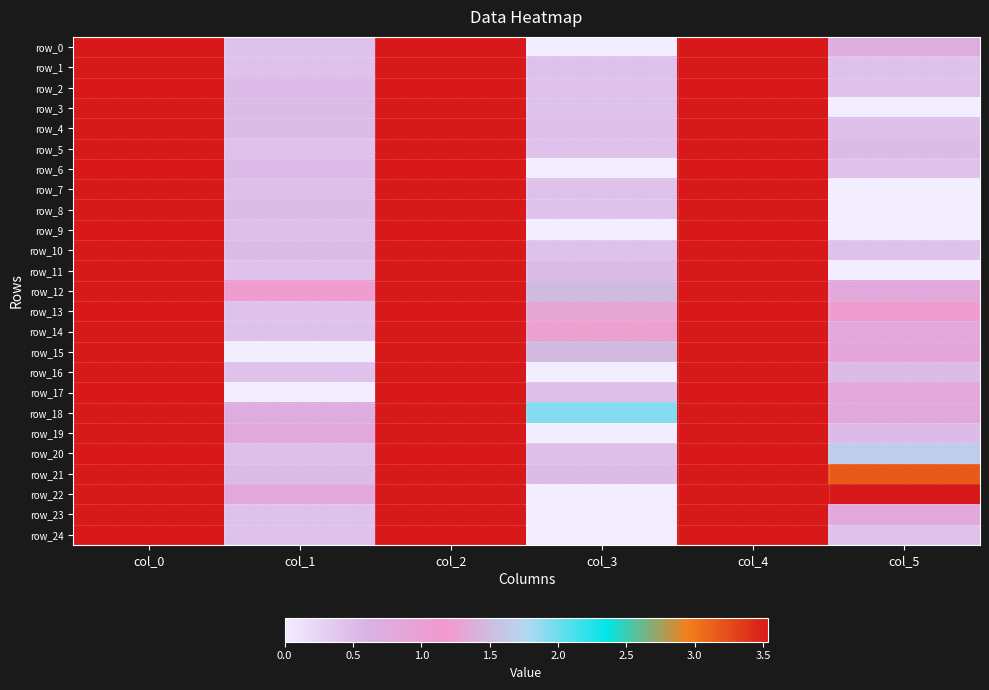

At which label does row_23 reach its peak?

col_0